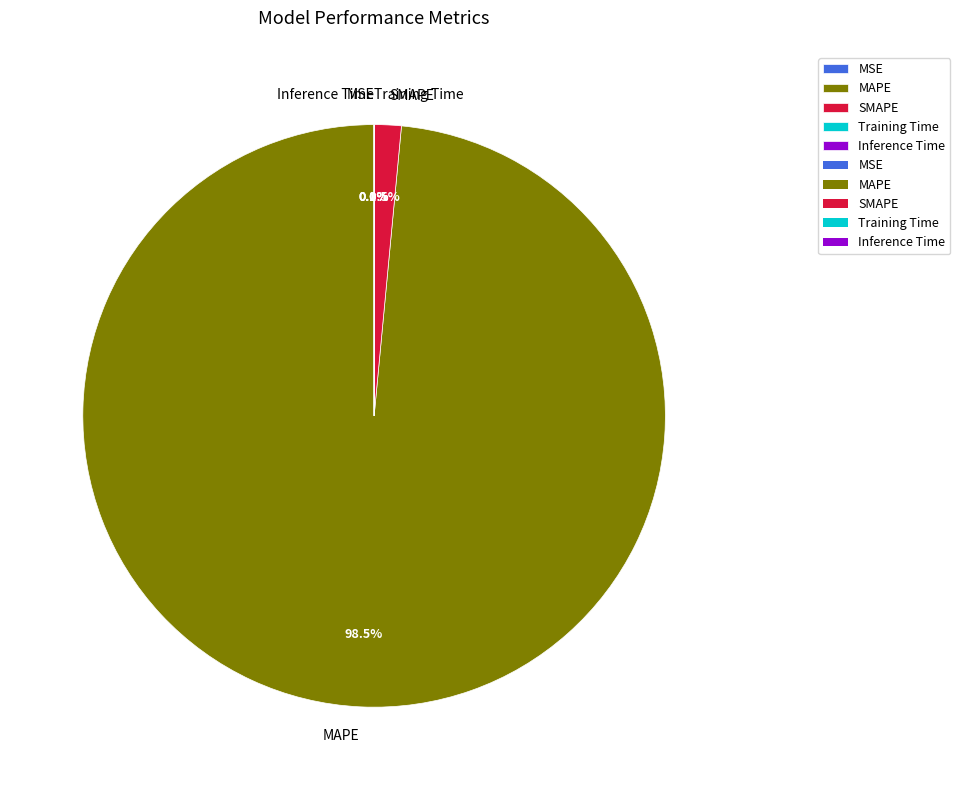

What percentage is NOT represented by MAPE?

1.5%